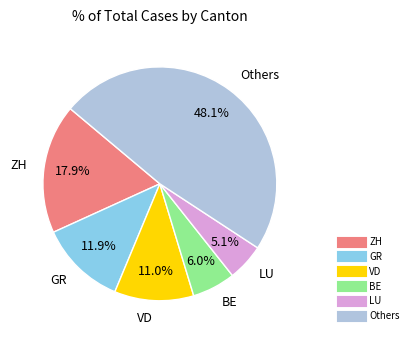

To the nearest percent, what is the average slice percentage?

17%